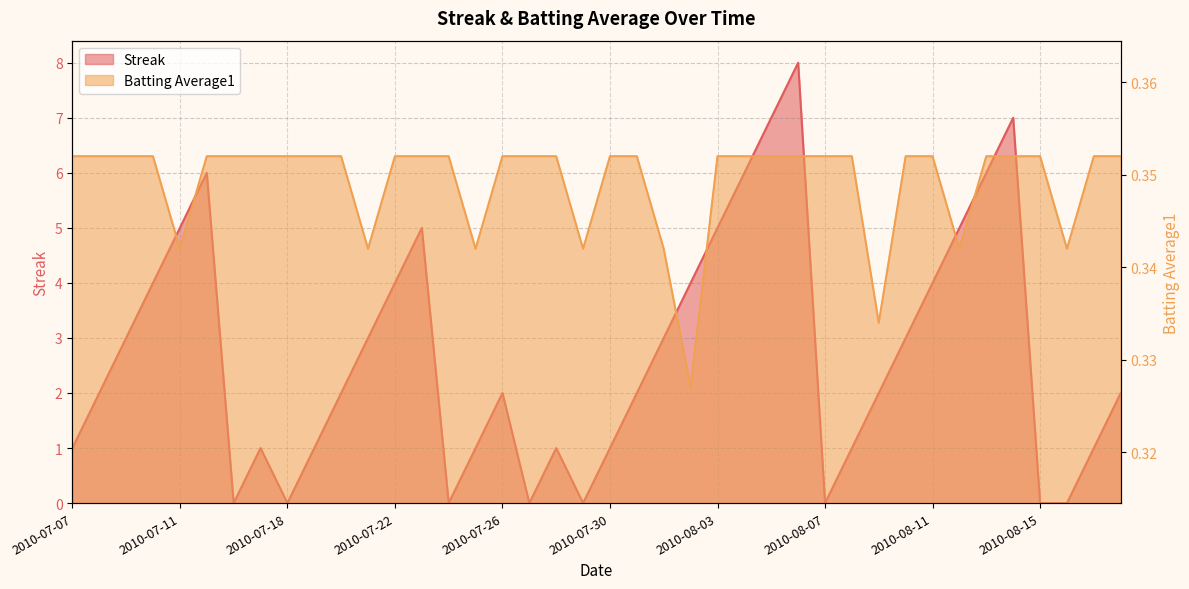

Is it true that Streak equals 7.0 at 2010-08-14?

True